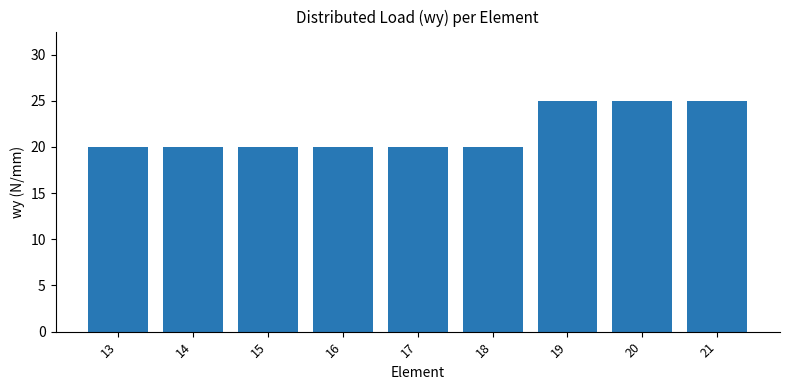

Are the bars grouped side by side (vs. stacked)?

No